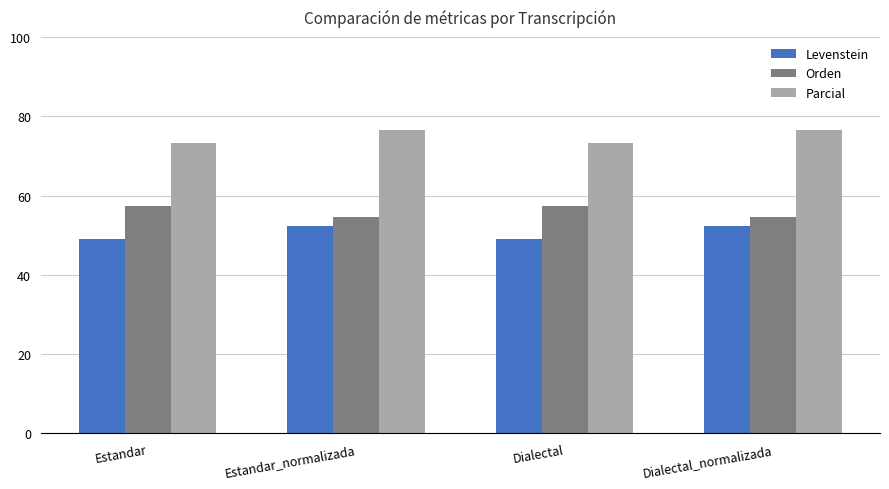

The Parcial series shows 73.3 at Dialectal. True or false?

True